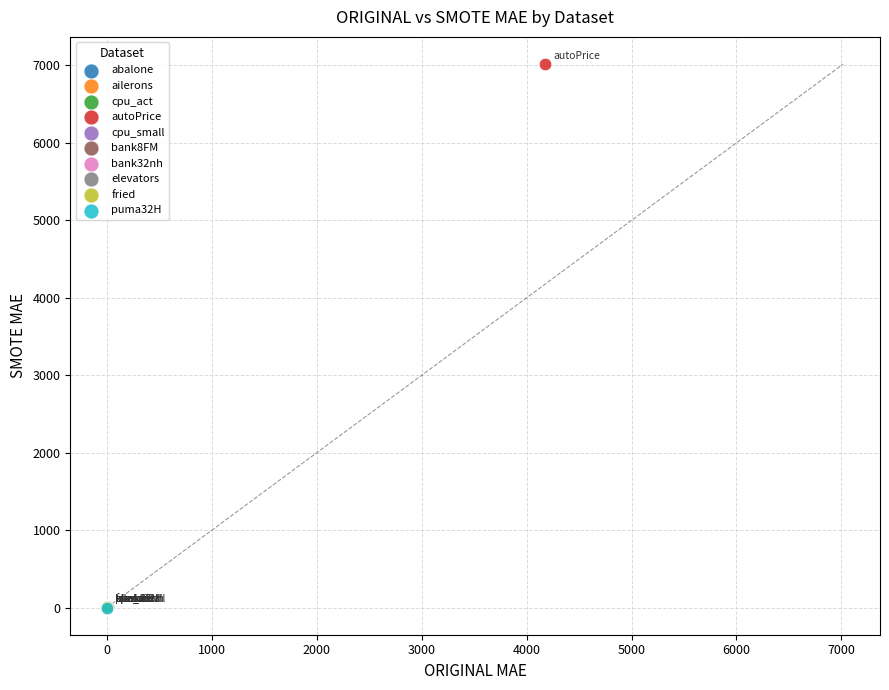

Which series contains the highest Y value?

autoPrice